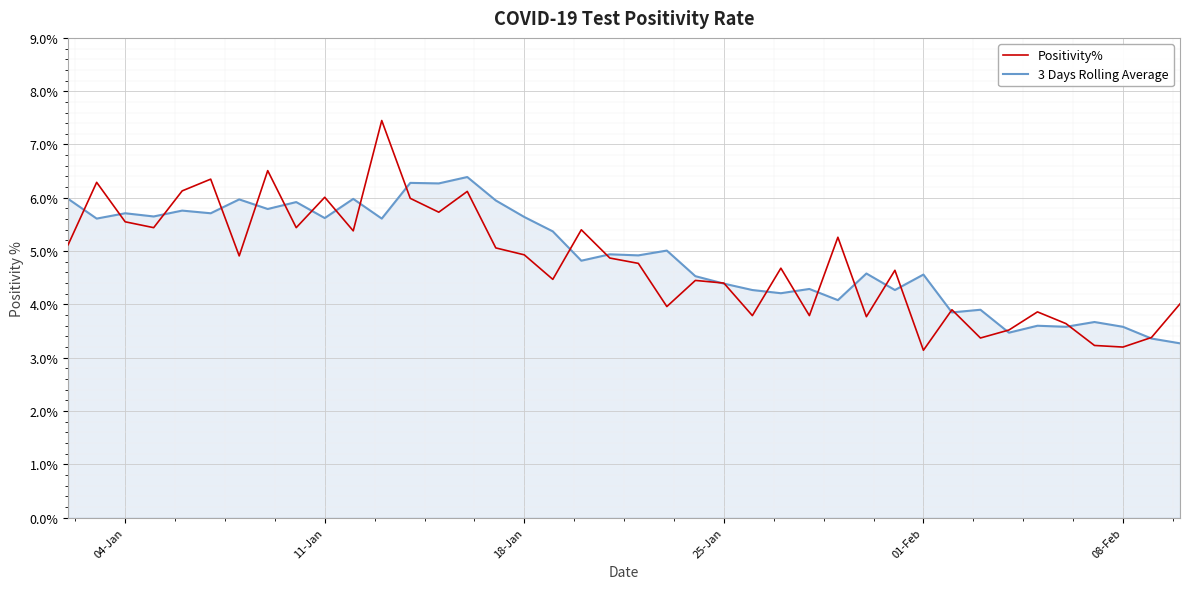

What is the lowest value of the 3 Days Rolling Average series?

3.3